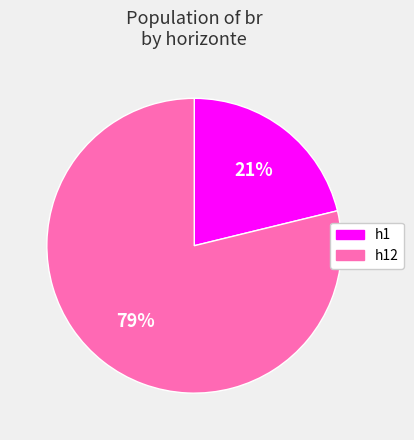

To the nearest percent, what is the difference between the largest and smallest slice percentages?

58%